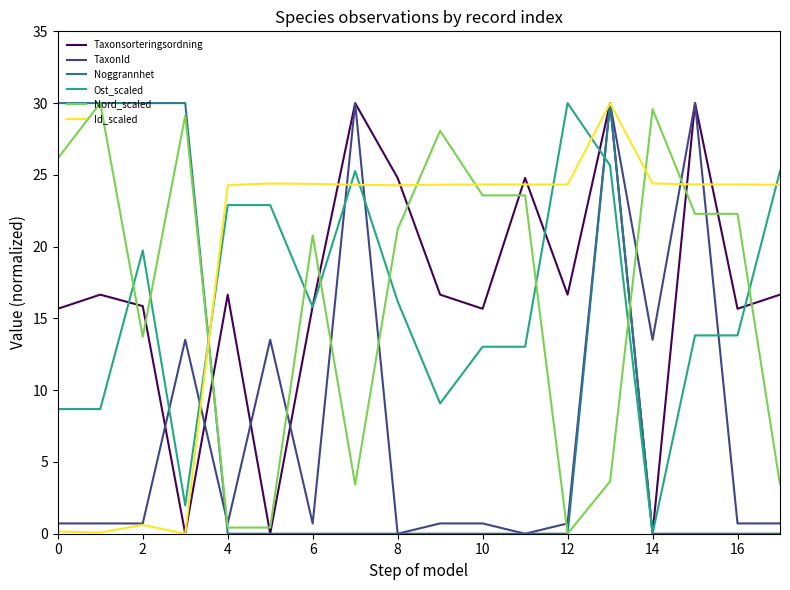

How many distinct data groups are displayed?

6